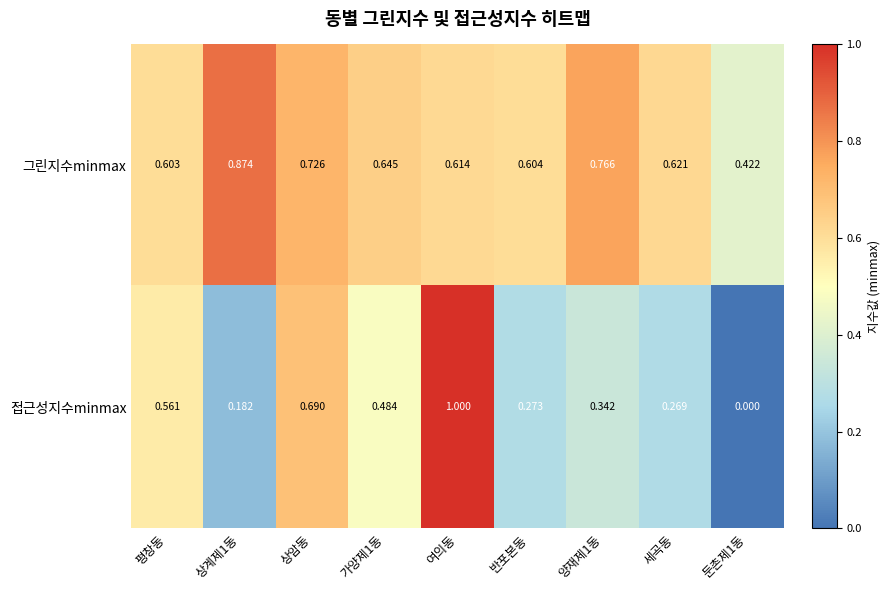

Which series has the widest spread of values?

접근성지수minmax